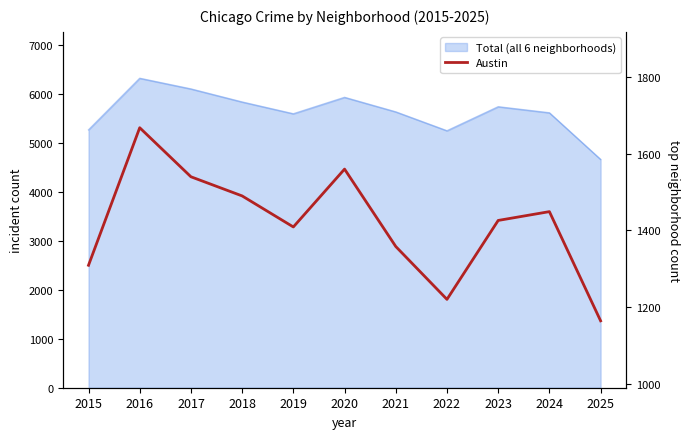

True or false: the data shows 1668 at 2016.

True